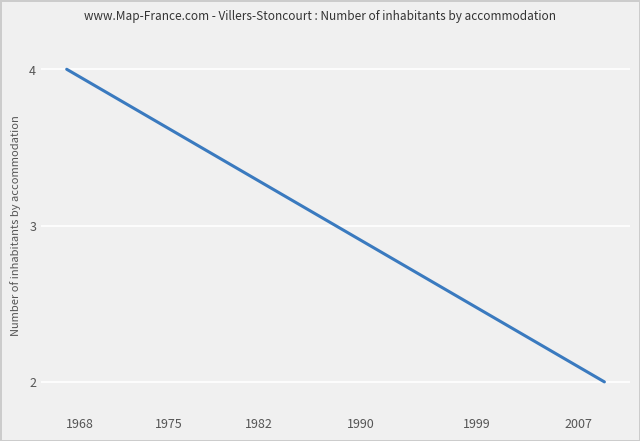

What is the difference between the maximum and minimum values?

2.0